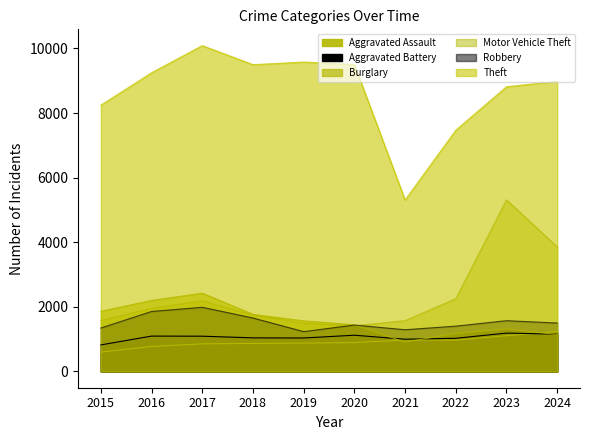

Count the number of categories in the chart.

10